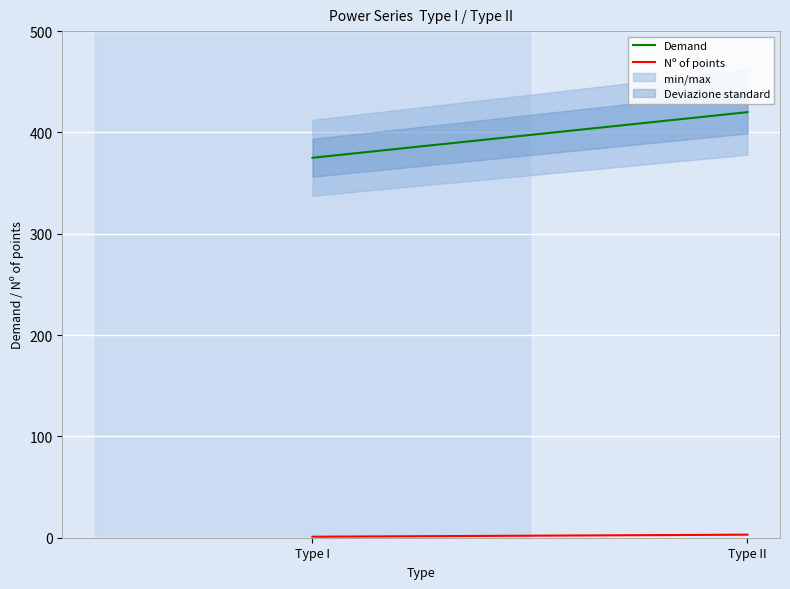

Between Type I and Type II, which is larger?

Type II